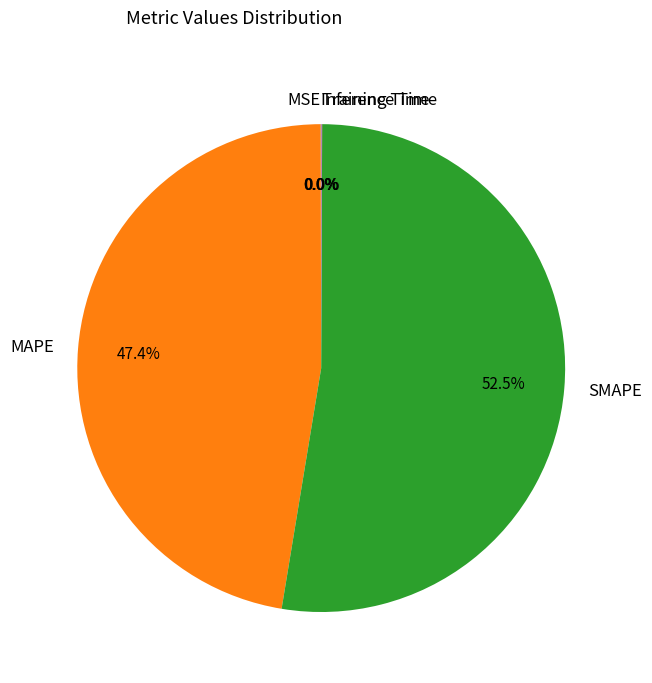

Which slice is the largest?

SMAPE